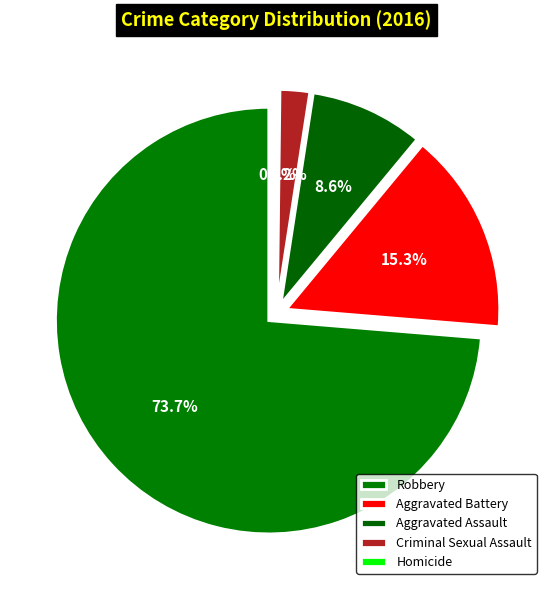

What is the change in value from Aggravated Battery to Homicide?

-81